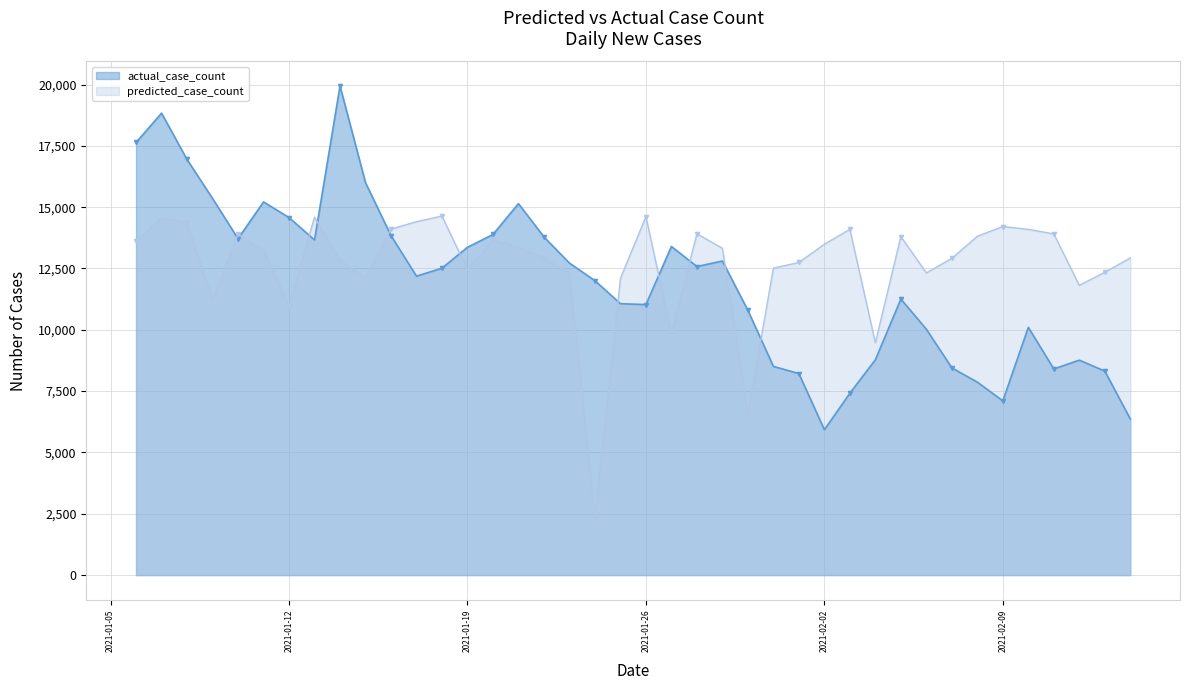

The predicted_case_count series shows 11813.2 at 2021-02-12. True or false?

True